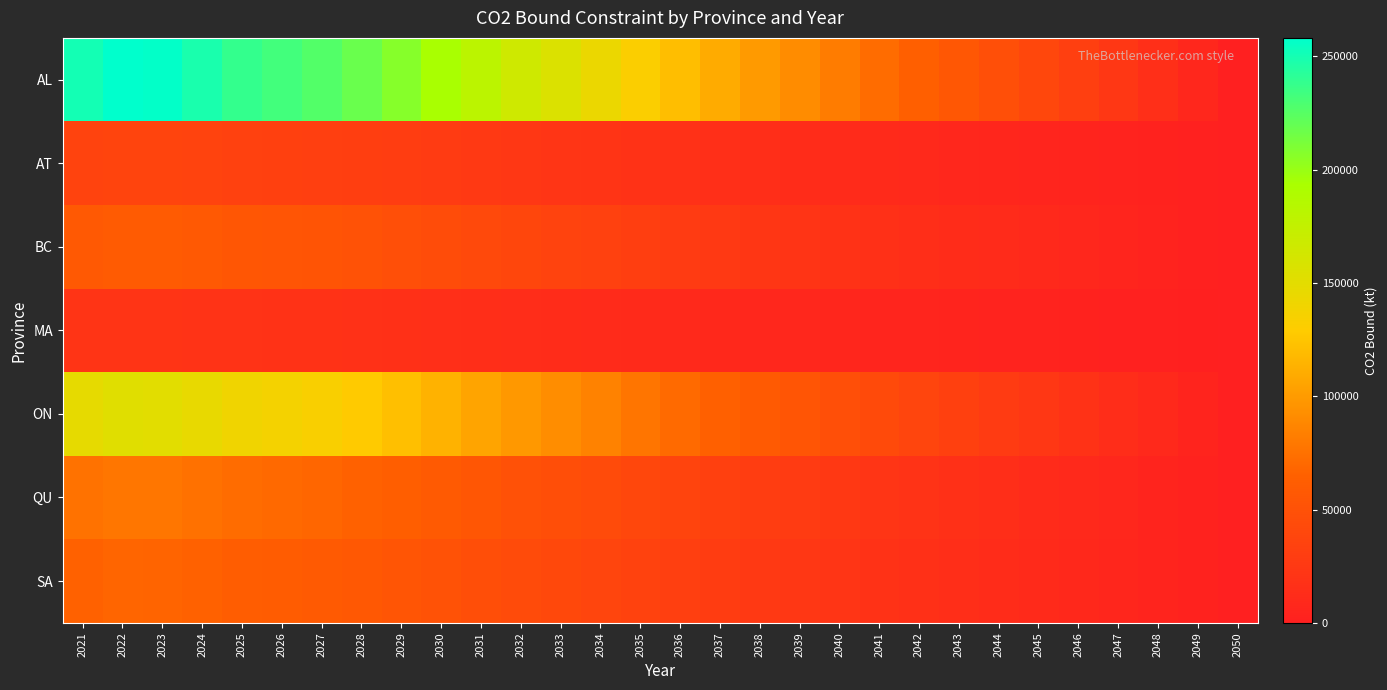

Reading left to right, list all the values displayed in this chart.

AL: 2021=250472.2	2022=258065.2	2023=256944.1	2024=248352.4	2025=238190.1	2026=232767.4	2027=226480.9	2028=218075.6	2029=207017.8	2030=193624.7	2031=179944.2	2032=166284.2	2033=155818.0	2034=143999.8	2035=131923.4	2036=120709.8	2037=109713.3	2038=99638.7	2039=90883.3	2040=82111.0	2041=72480.6	2042=64377.2	2043=56155.2	2044=47819.6	2045=39760.2	2046=31773.8	2047=23685.1	2048=15786.6	2049=7867.9	2050=0.0
AT: 2021=35600.1	2022=36679.3	2023=36520.0	2024=35298.8	2025=33854.4	2026=33083.7	2027=32190.2	2028=30995.5	2029=29423.8	2030=27520.3	2031=25575.8	2032=23634.3	2033=22146.7	2034=20467.0	2035=18750.5	2036=17156.7	2037=15593.8	2038=14161.8	2039=12917.4	2040=11670.6	2041=10301.8	2042=9150.1	2043=7981.4	2044=6796.7	2045=5651.2	2046=4516.1	2047=3366.4	2048=2243.8	2049=1118.3	2050=0.0
BC: 2021=58094.7	2022=59855.8	2023=59595.8	2024=57603.0	2025=55246.0	2026=53988.2	2027=52530.1	2028=50580.6	2029=48015.8	2030=44909.4	2031=41736.4	2032=38568.1	2033=36140.5	2034=33399.4	2035=30598.4	2036=27997.5	2037=25447.0	2038=23110.3	2039=21079.5	2040=19044.9	2041=16811.2	2042=14931.7	2043=13024.7	2044=11091.3	2045=9222.0	2046=7369.6	2047=5493.5	2048=3661.6	2049=1824.9	2050=0.0
MA: 2021=20245.1	2022=20858.8	2023=20768.2	2024=20073.8	2025=19252.4	2026=18814.1	2027=18306.0	2028=17626.6	2029=16732.8	2030=15650.3	2031=14544.5	2032=13440.4	2033=12594.4	2034=11639.2	2035=10663.1	2036=9756.7	2037=8867.9	2038=8053.6	2039=7345.9	2040=6636.8	2041=5858.4	2042=5203.5	2043=4538.9	2044=3865.1	2045=3213.7	2046=2568.2	2047=1914.4	2048=1276.0	2049=635.9	2050=0.0
ON: 2021=147290.6	2022=151755.7	2023=151096.4	2024=146044.0	2025=140068.1	2026=136879.2	2027=133182.4	2028=128239.7	2029=121737.1	2030=113861.3	2031=105816.5	2032=97783.7	2033=91629.0	2034=84679.3	2035=77577.8	2036=70983.6	2037=64517.1	2038=58592.7	2039=53444.1	2040=48285.5	2041=42622.3	2042=37857.1	2043=33022.2	2044=28120.4	2045=23381.0	2046=18684.6	2047=13928.1	2048=9283.4	2049=4626.7	2050=0.0
QU: 2021=75796.9	2022=78094.7	2023=77755.4	2024=75155.5	2025=72080.2	2026=70439.2	2027=68536.8	2028=65993.2	2029=62646.9	2030=58594.0	2031=54454.0	2032=50320.3	2033=47153.1	2034=43576.7	2035=39922.2	2036=36528.7	2037=33201.0	2038=30152.3	2039=27502.8	2040=24848.1	2041=21933.8	2042=19481.6	2043=16993.5	2044=14471.0	2045=12032.1	2046=9615.3	2047=7167.5	2048=4777.3	2049=2381.0	2050=0.0
SA: 2021=65625.5	2022=67614.9	2023=67321.2	2024=65070.1	2025=62407.5	2026=60986.7	2027=59339.6	2028=57137.3	2029=54240.1	2030=50731.0	2031=47146.6	2032=43567.6	2033=40825.4	2034=37729.0	2035=34564.9	2036=31626.8	2037=28745.7	2038=26106.0	2039=23812.1	2040=21513.7	2041=18990.4	2042=16867.3	2043=14713.1	2044=12529.1	2045=10417.4	2046=8325.0	2047=6205.7	2048=4136.2	2049=2061.4	2050=0.0